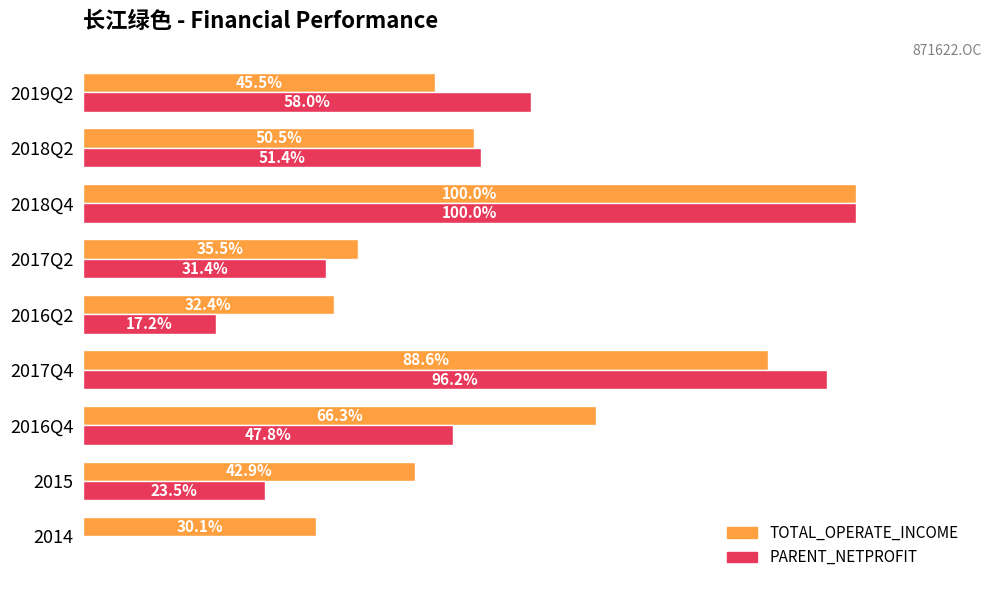

What is the maximum value shown in the chart?

100.0